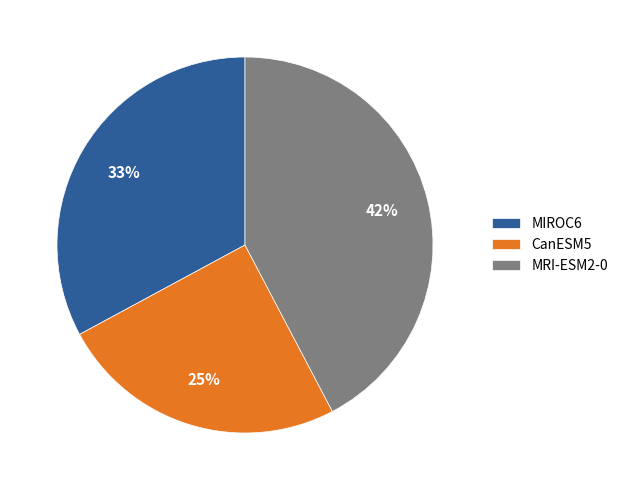

Which has a higher value, MIROC6 or CanESM5?

MIROC6